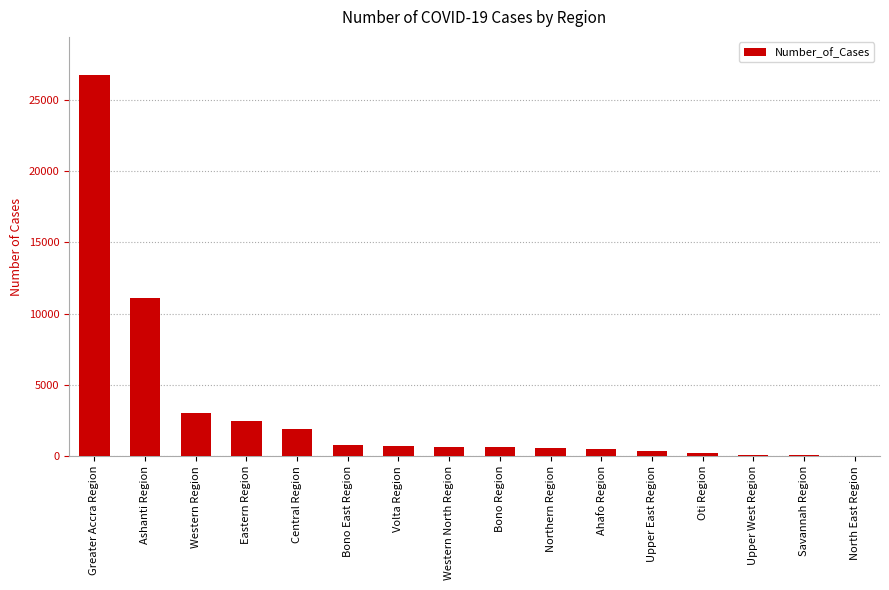

What is the change in value from Western North Region to Northern Region?

-106